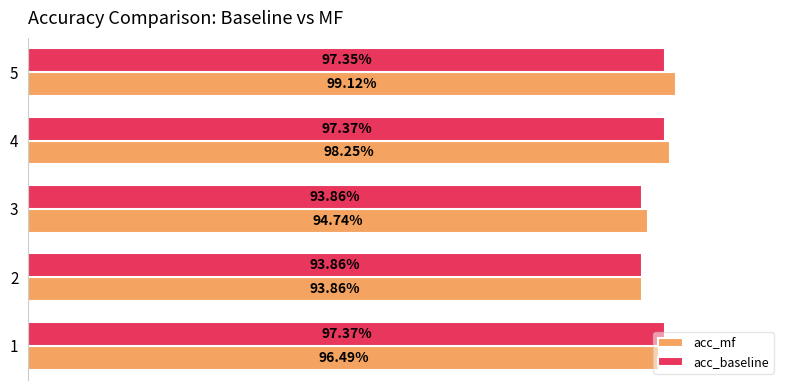

What are all the series names shown in the legend?

acc_mf, acc_baseline